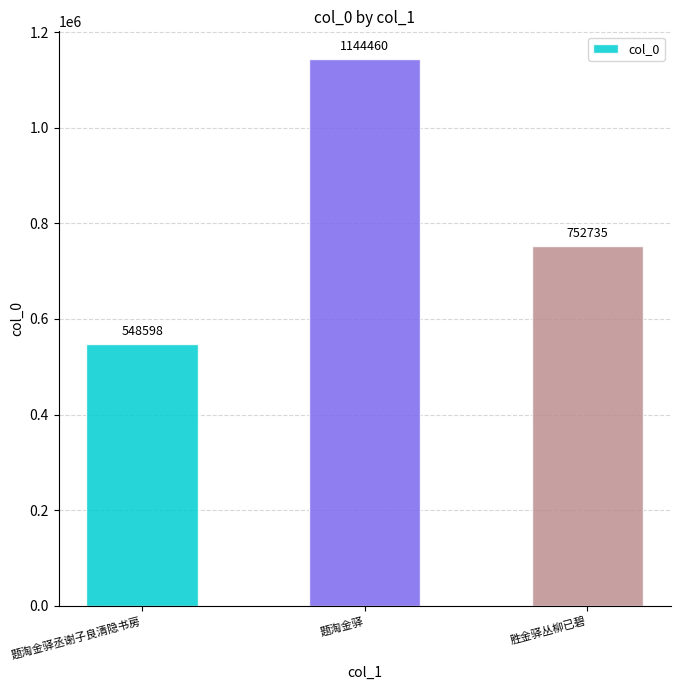

At which label does the data first exceed 752735?

题淘金驿